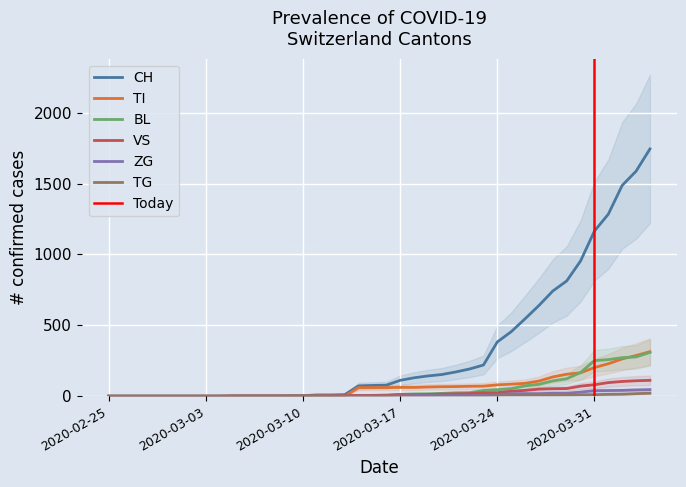

What is the highest value of the BL series?

309